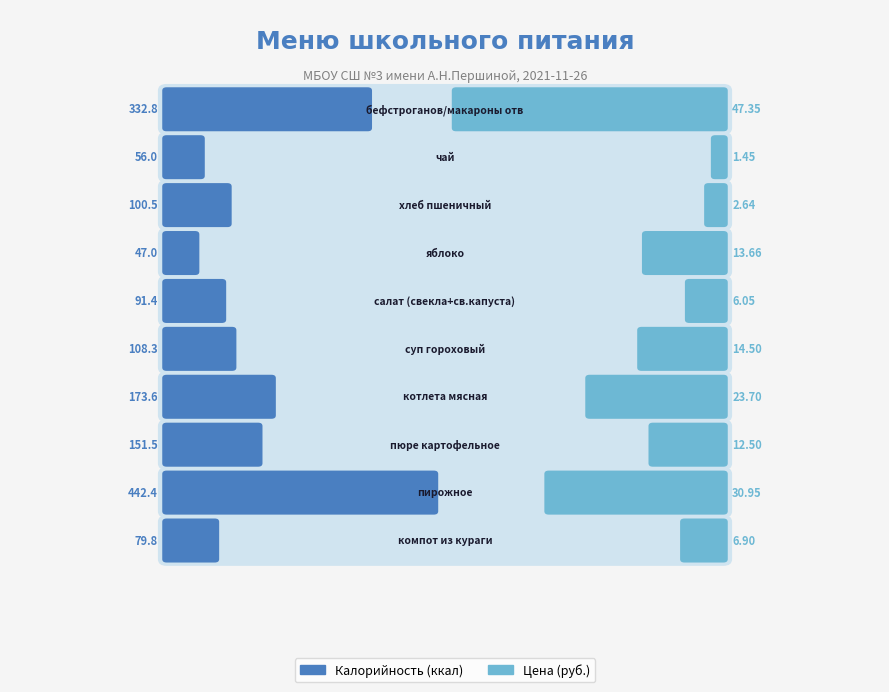

What is the maximum value for Цена?

47.4